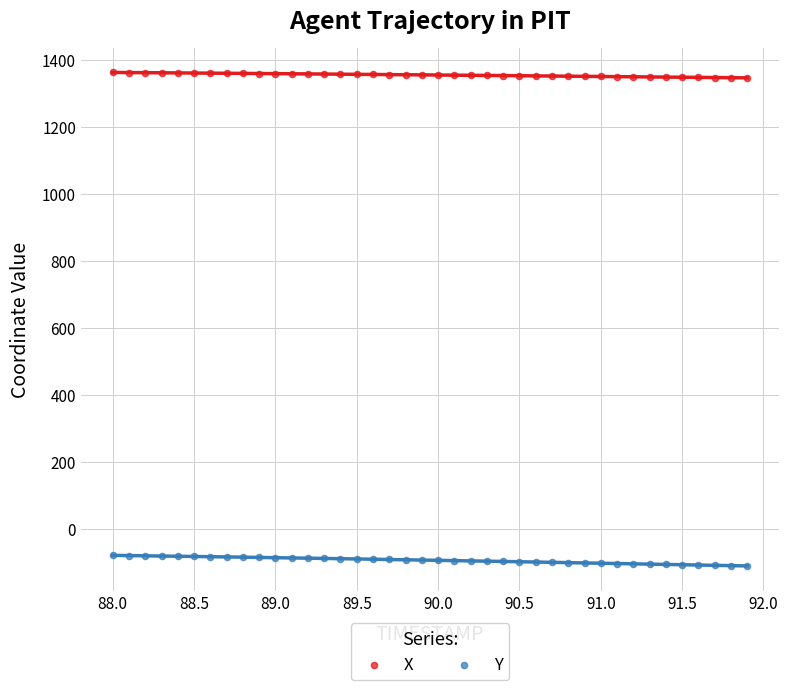

Across all data points, what is the range of X values (max minus min)?

3.9